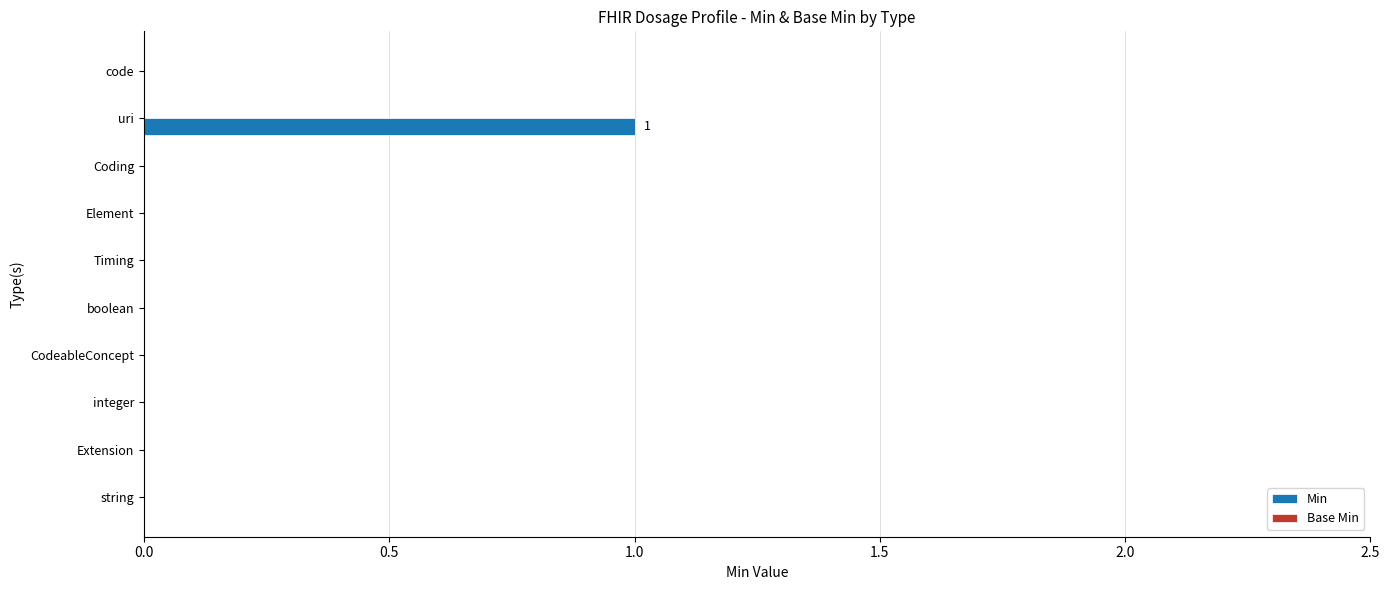

The chart shows a value of 0 at Element. True or false?

True